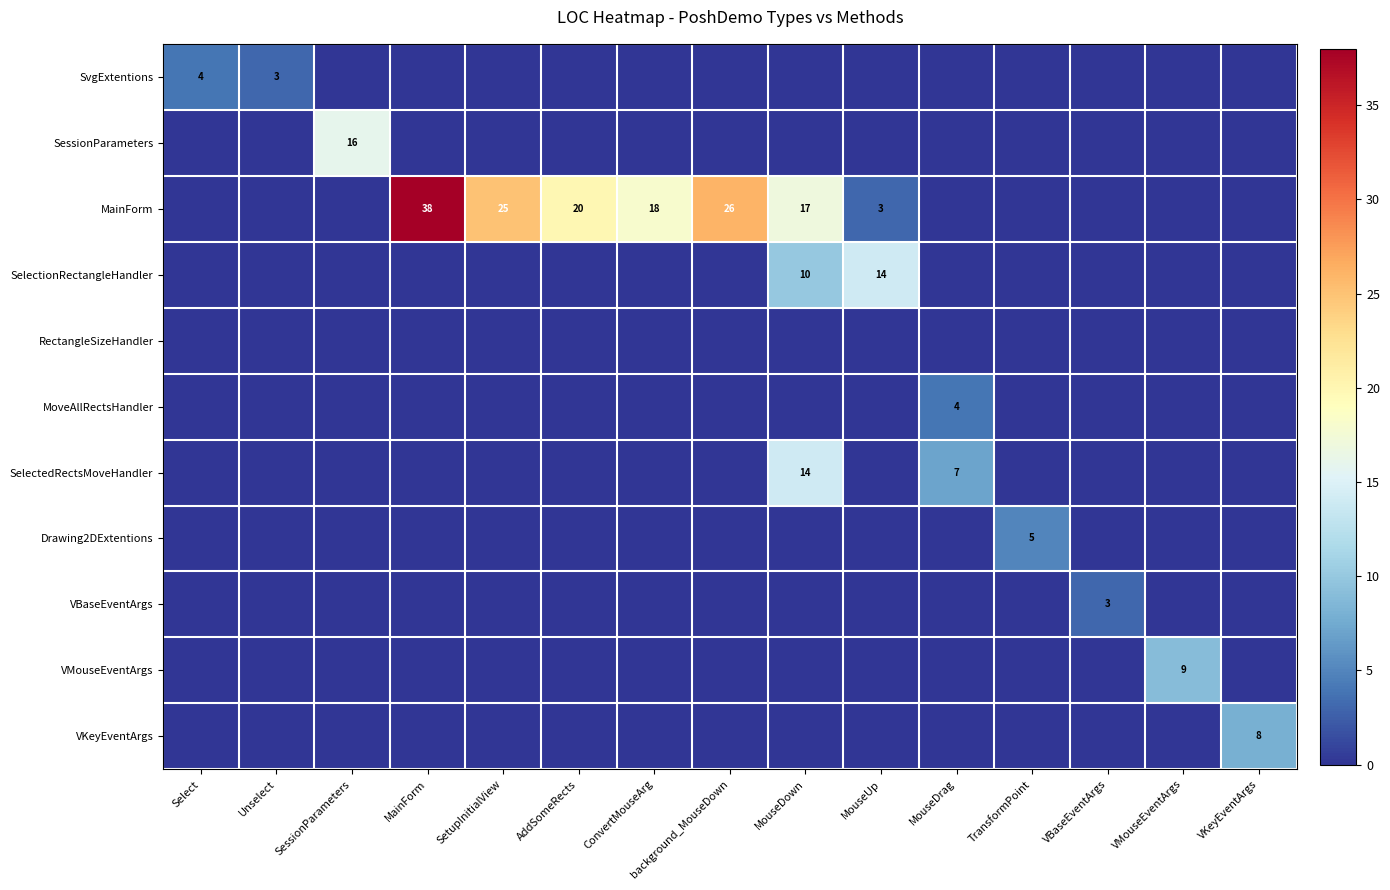

What is the average value of the SessionParameters series?

1